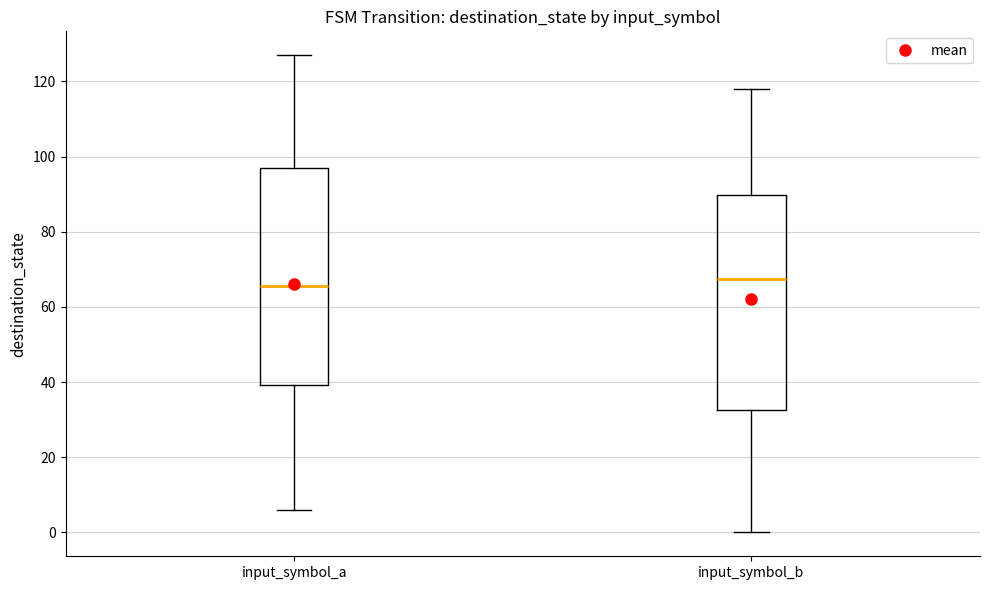

Where does the lower whisker of the box for input_symbol_b end on the y-axis? The values are not printed on the chart, so give them approximately, as read against the axis.

0